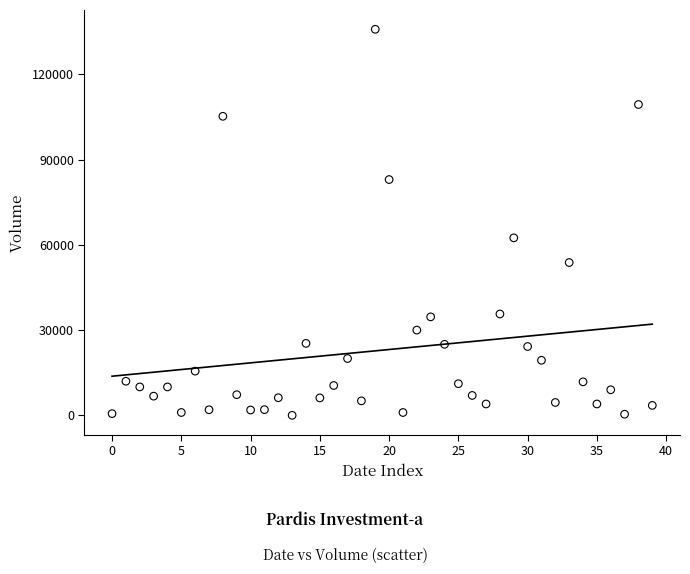

What is the range of Y values (max minus min)?

135865